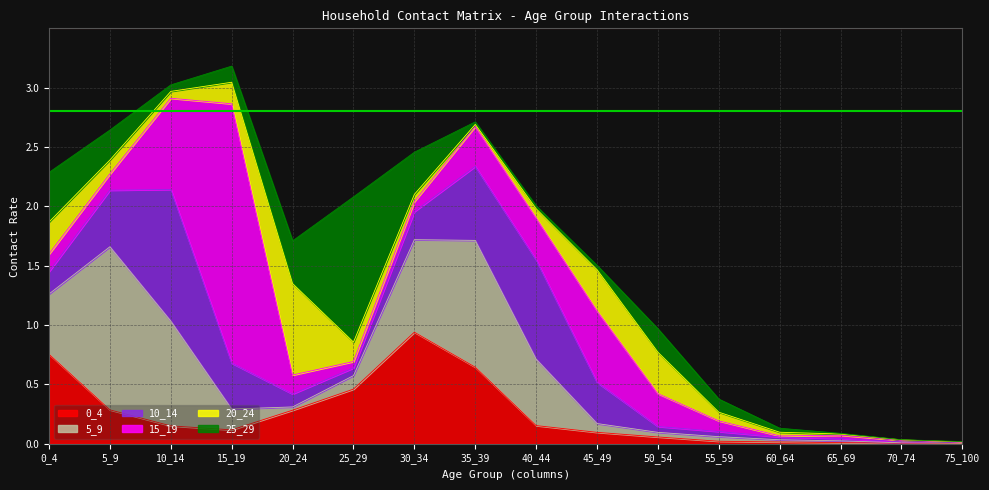

Between 25_29 and 70_74, which series saw the biggest shift?

25_29